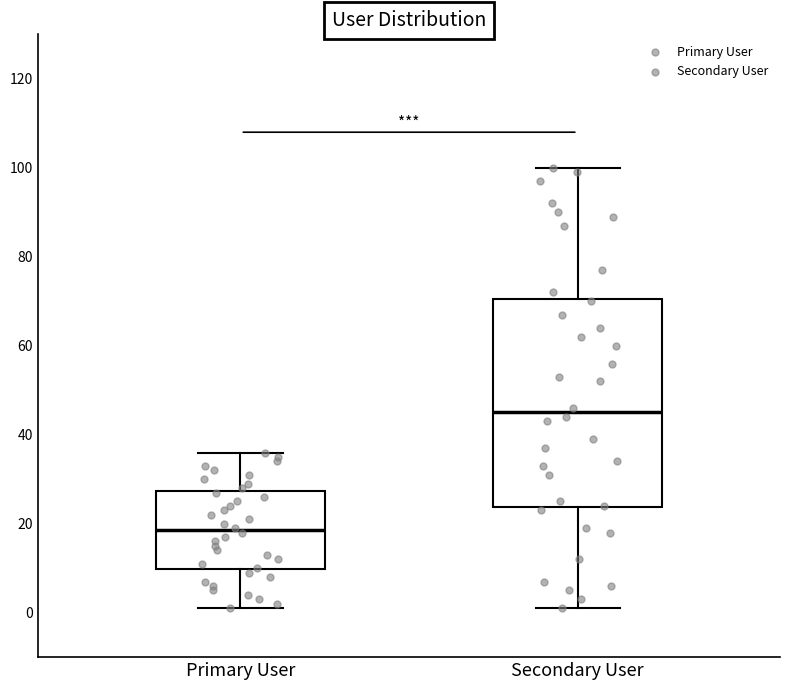

Reading left to right, read every box against the y-axis: the position of its median line, the range the box covers, and the ends of its whiskers. The values are not printed on the chart, so give them approximately, as read against the axis.

Primary User: median 18, box 10 to 28, whiskers 2 to 36
Secondary User: median 46, box 24 to 70, whiskers 2 to 100